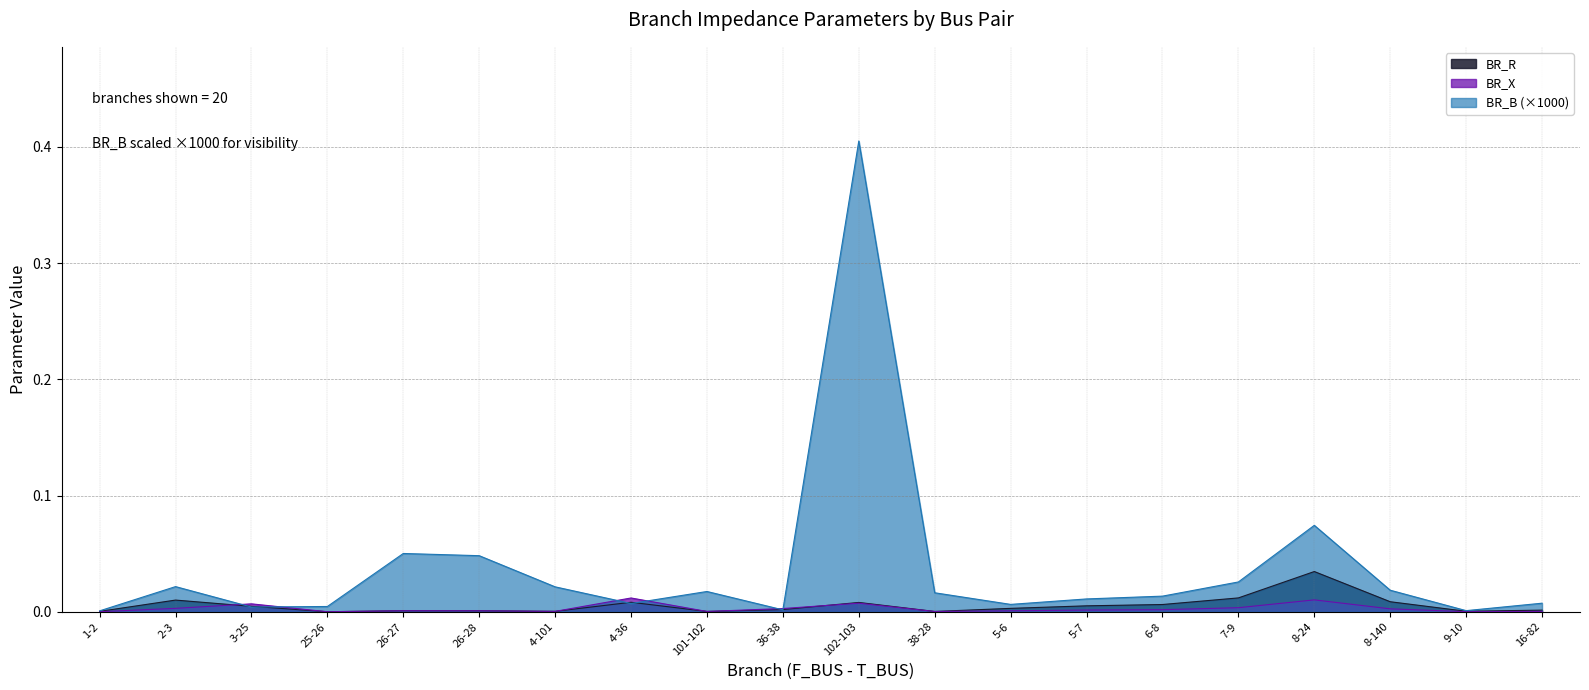

Reading right to left, list all the values displayed in this chart.

BR_R: 0.0	0.0	0.0	0.0	0.0	0.0	0.0	0.0	0.0	0.0	0.0	0.0	0.0	0.0	0.0	0.0	0.0	0.0	0.0	0.0
BR_X: 0.0	0.0	0.0	0.0	0.0	0.0	0.0	0.0	0.0	0.0	0.0	0.0	0.0	0.0	0.0	0.0	0.0	0.0	0.0	0.0
BR_B: 0.0	0.0	0.0	0.1	0.0	0.0	0.0	0.0	0.0	0.4	0.0	0.0	0.0	0.0	0.0	0.1	0.0	0.0	0.0	0.0